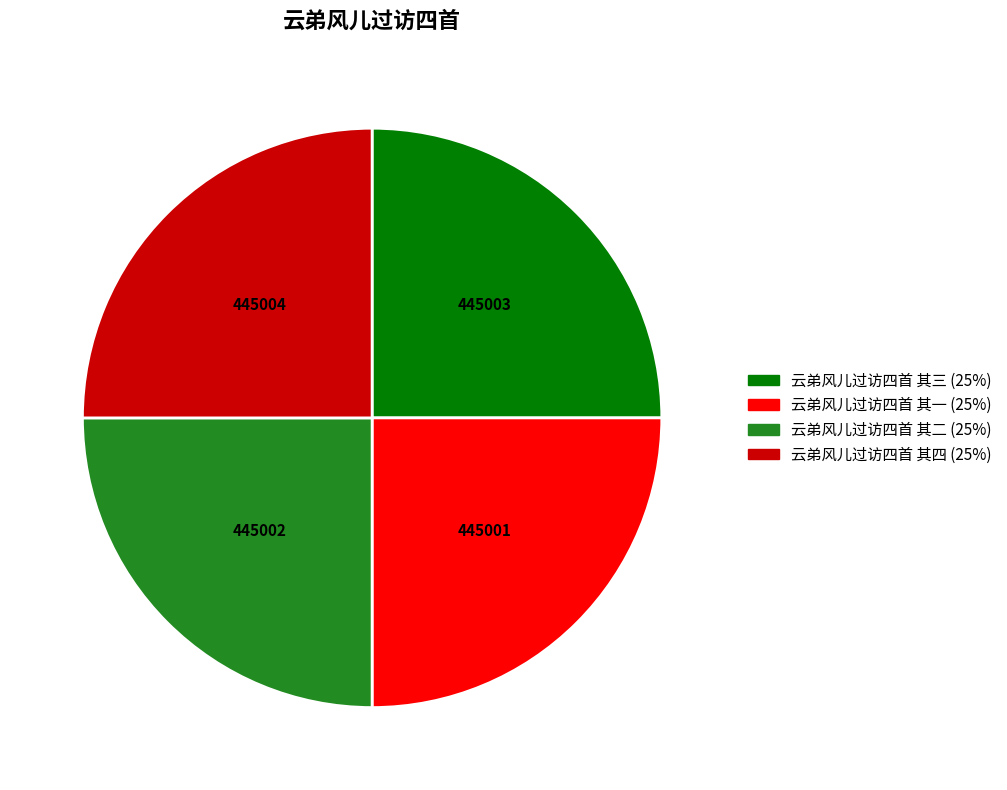

True or false: 云弟风儿过访四首 其一 accounts for 25% of the total.

True